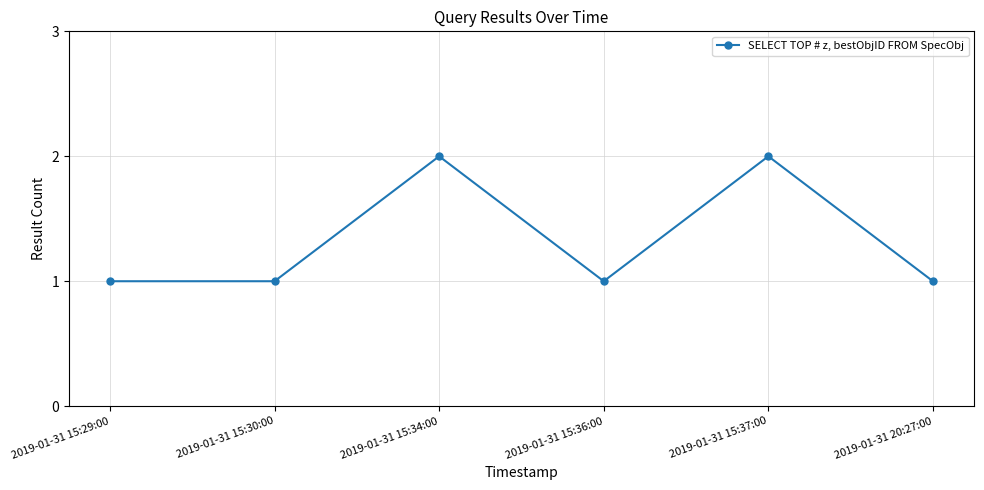

Is it true that the value at 2019-01-31 15:37:00 is 1?

False